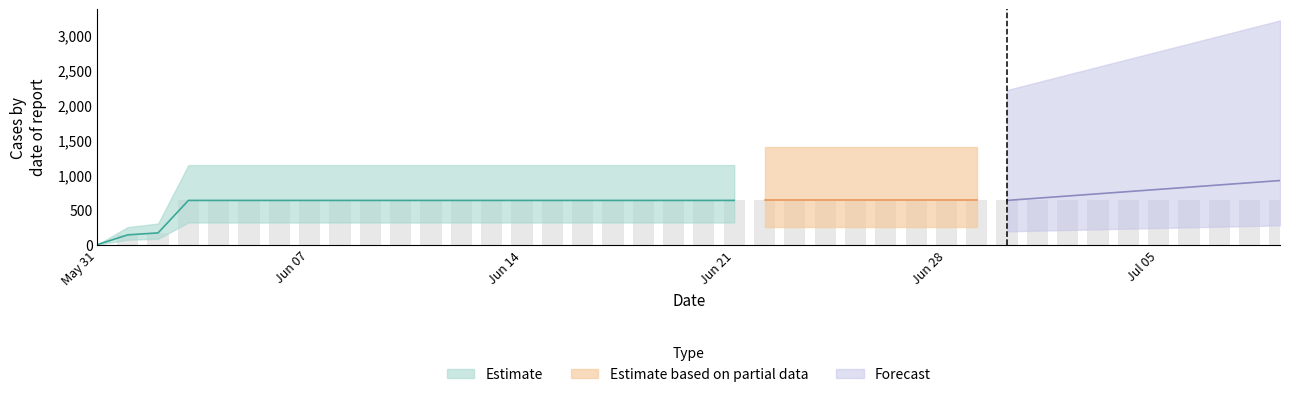

What is the average value?

591